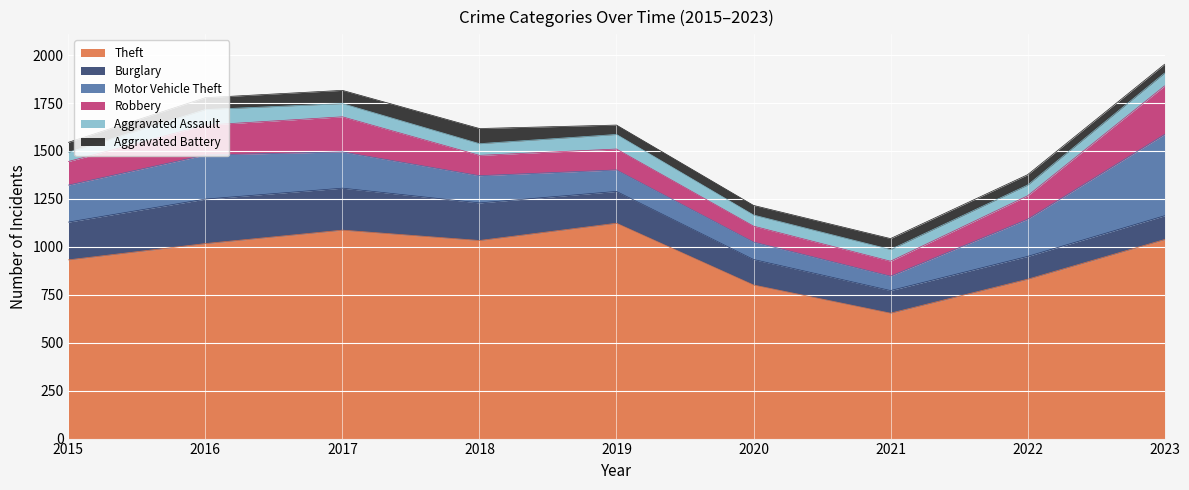

True or false: Theft has a value of 1033 at 2018.

True